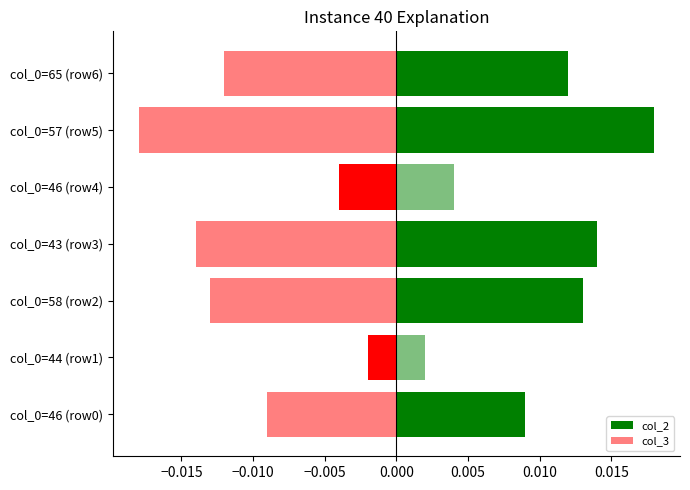

How many categories are shown in the chart?

7